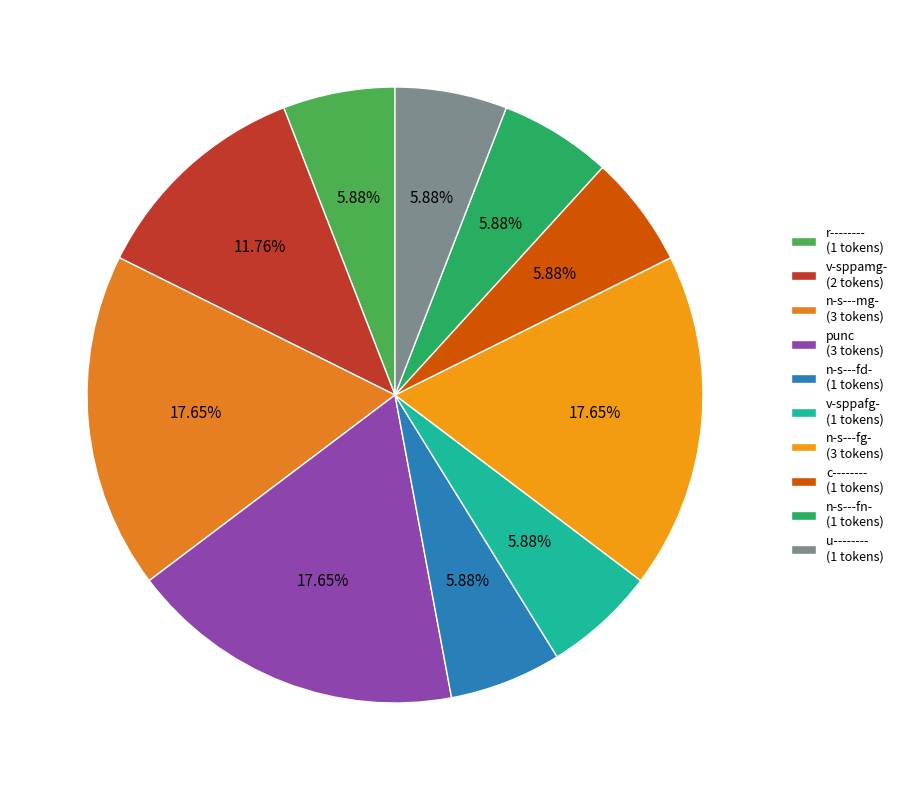

Which has a higher value, c-------- or punc?

punc